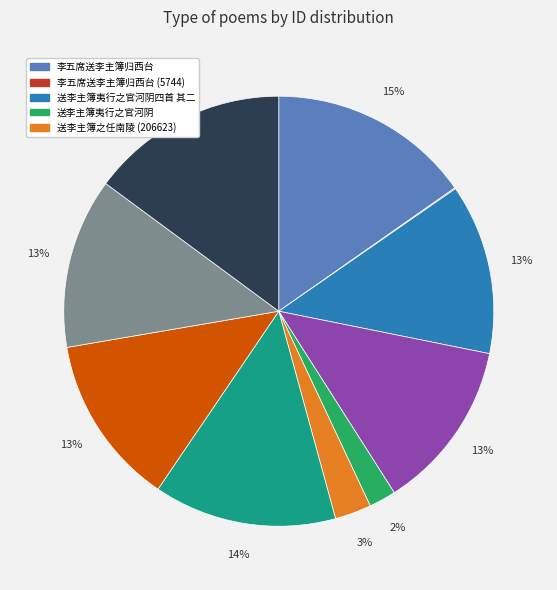

Is there a majority slice in this chart?

No